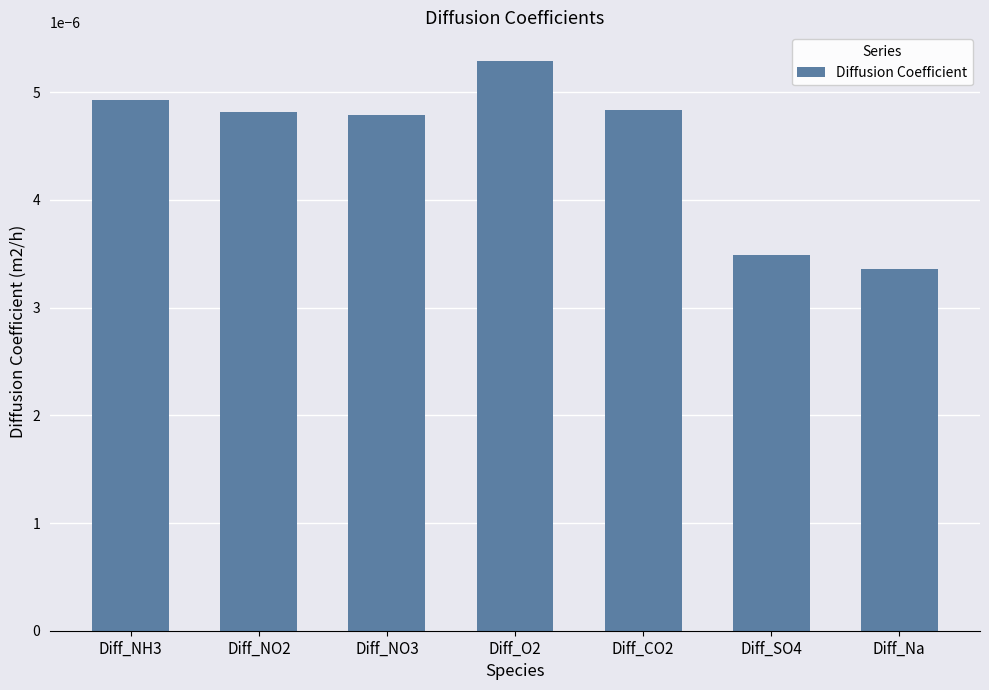

Between Diff_SO4 and Diff_Na, which is larger?

Diff_SO4